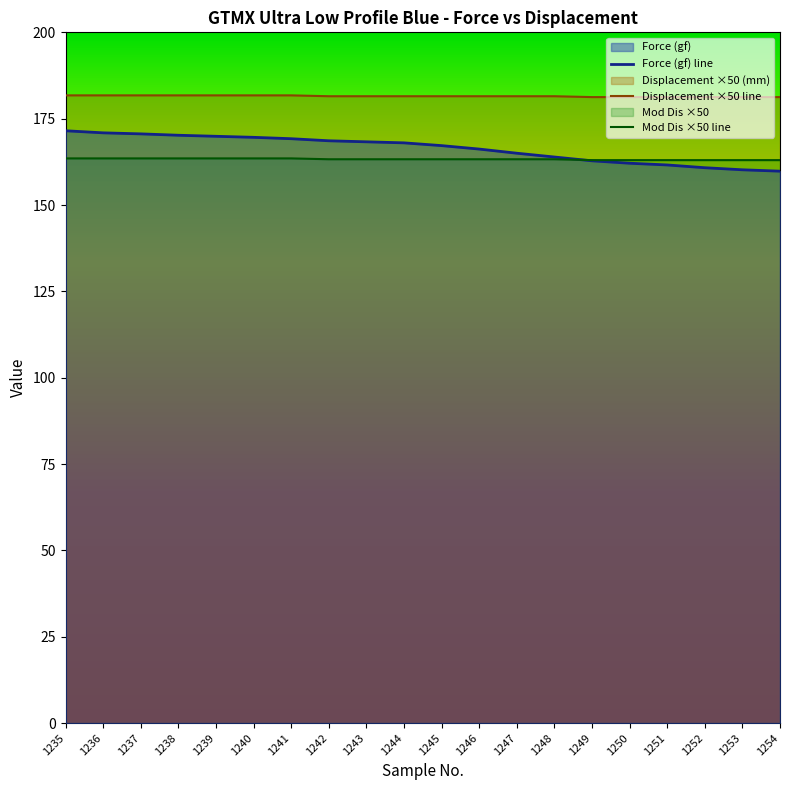

At 1236, list the series in order from smallest to largest.

Mod Dis ×50 line, Force (gf) line, Displacement ×50 line